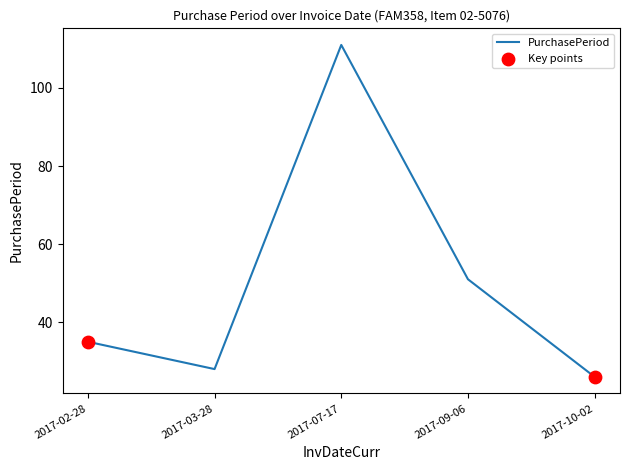

What is the change in value from 2017-02-28 to 2017-07-17?

+76